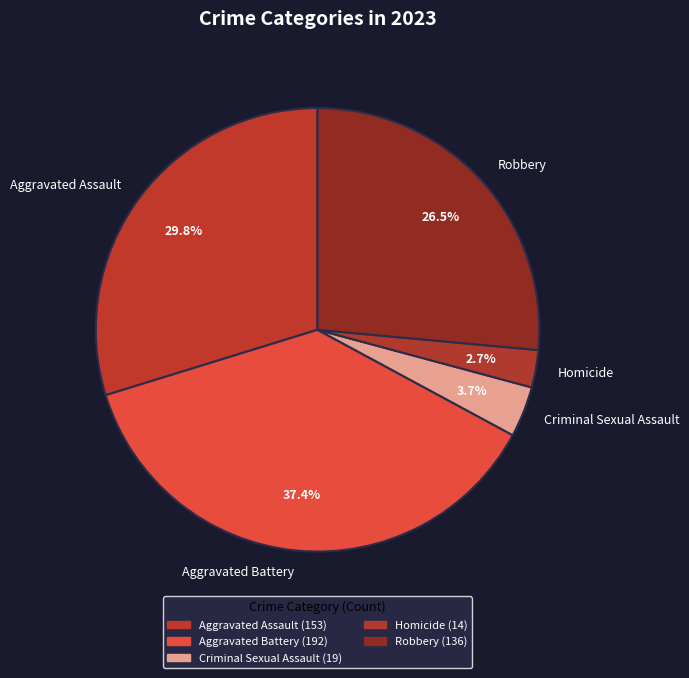

Is Robbery the majority of the pie?

No